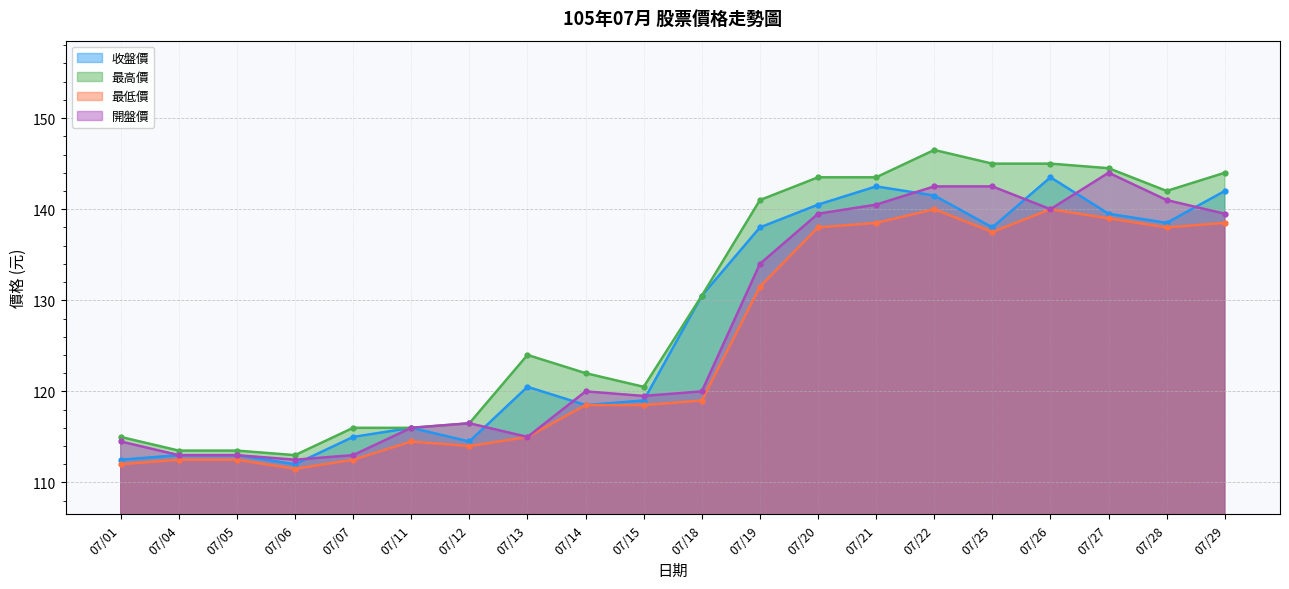

At which label does 收盤價 reach its peak?

07/26